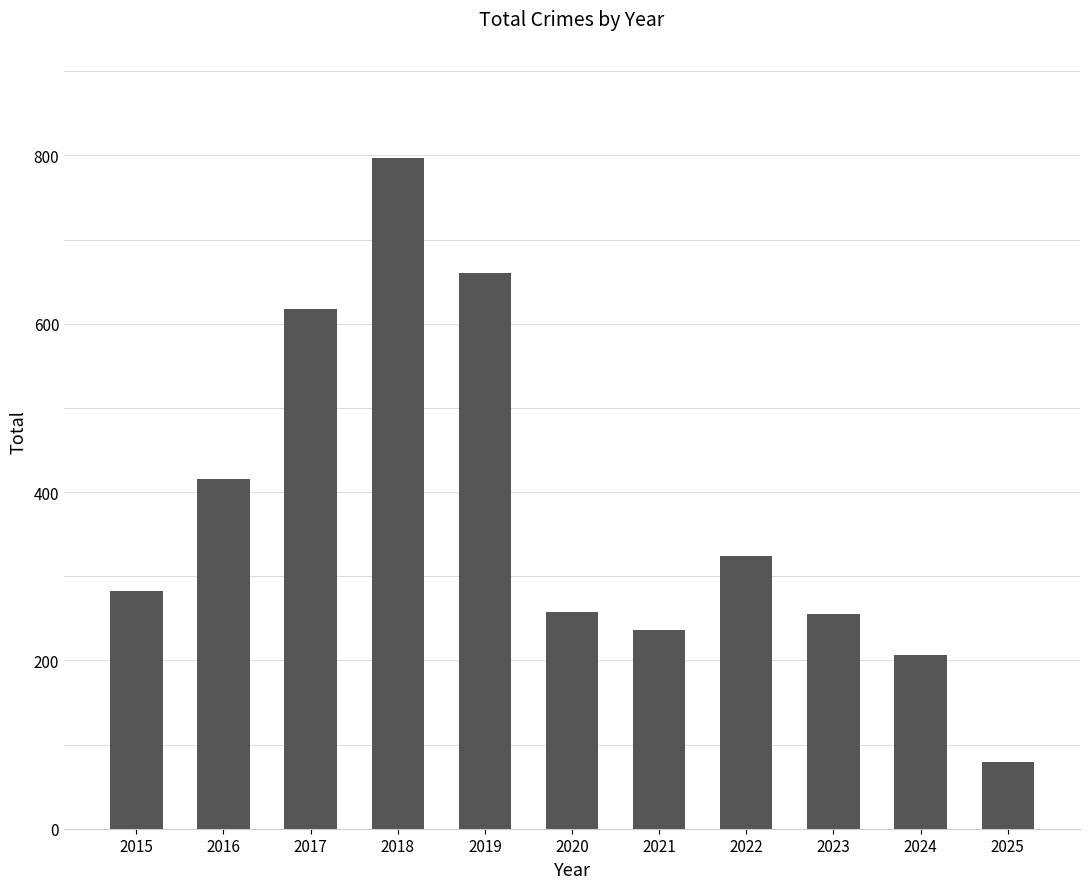

What is the average value?

375